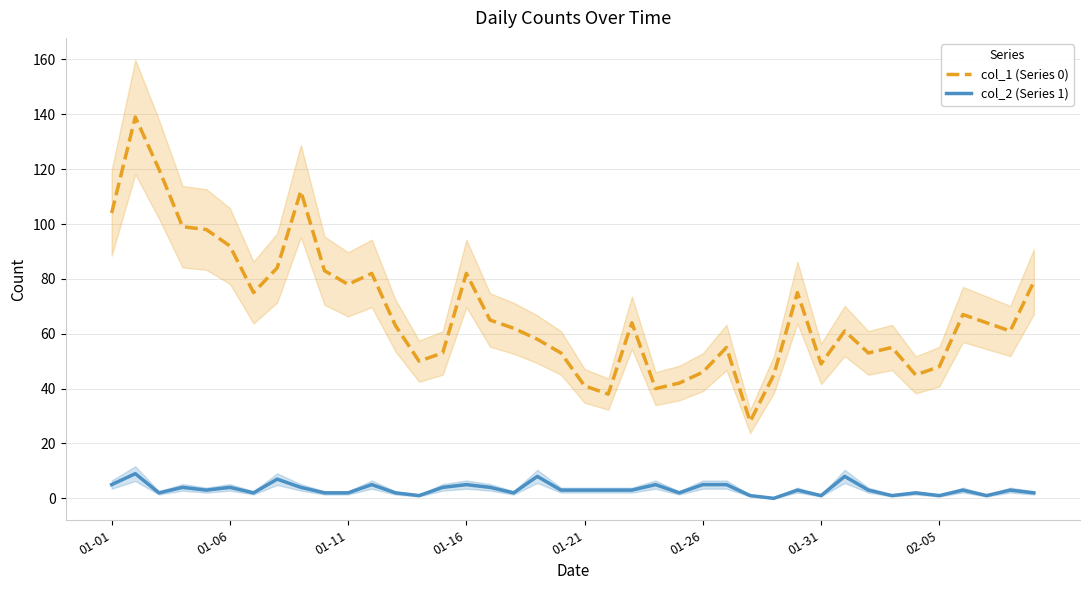

The col_1 (Series 0) series shows 41 at 01-21. True or false?

True